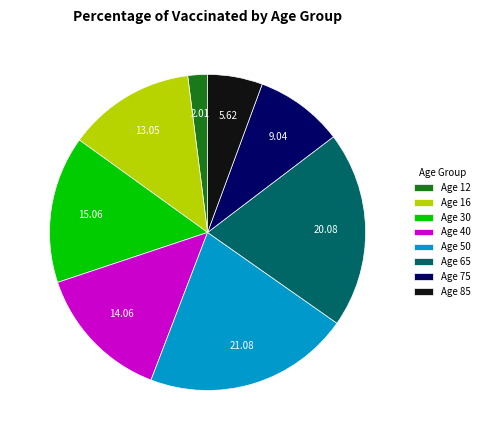

Do Age 65 and Age 30 together represent more than half of the pie?

No